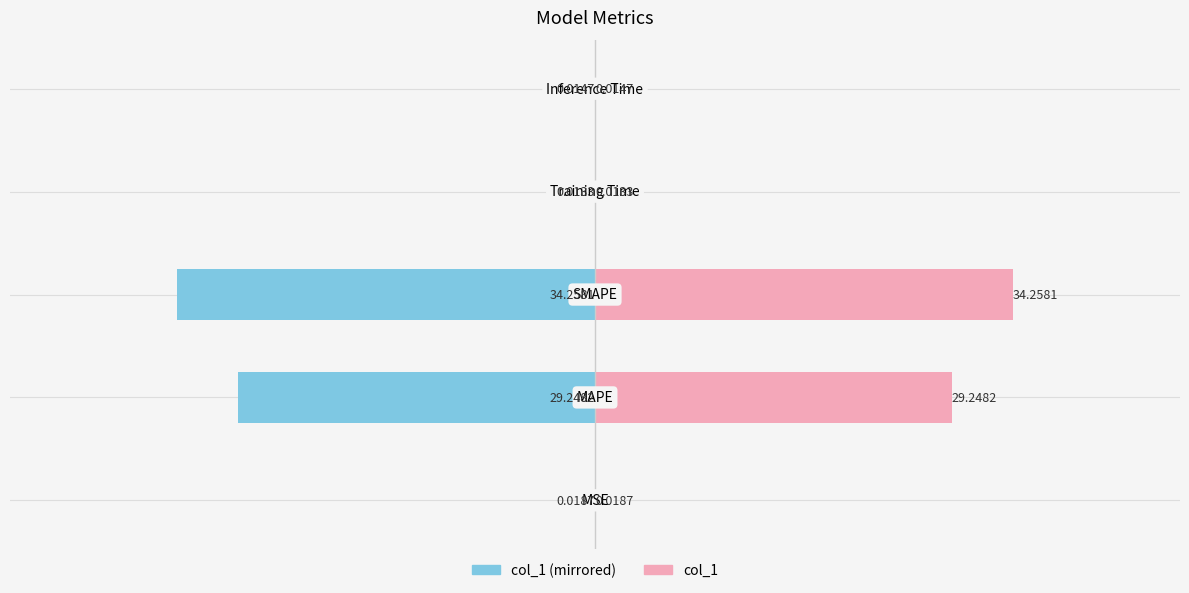

Rank the series by their average value, from lowest to highest.

col_1 (left), col_1 (right)